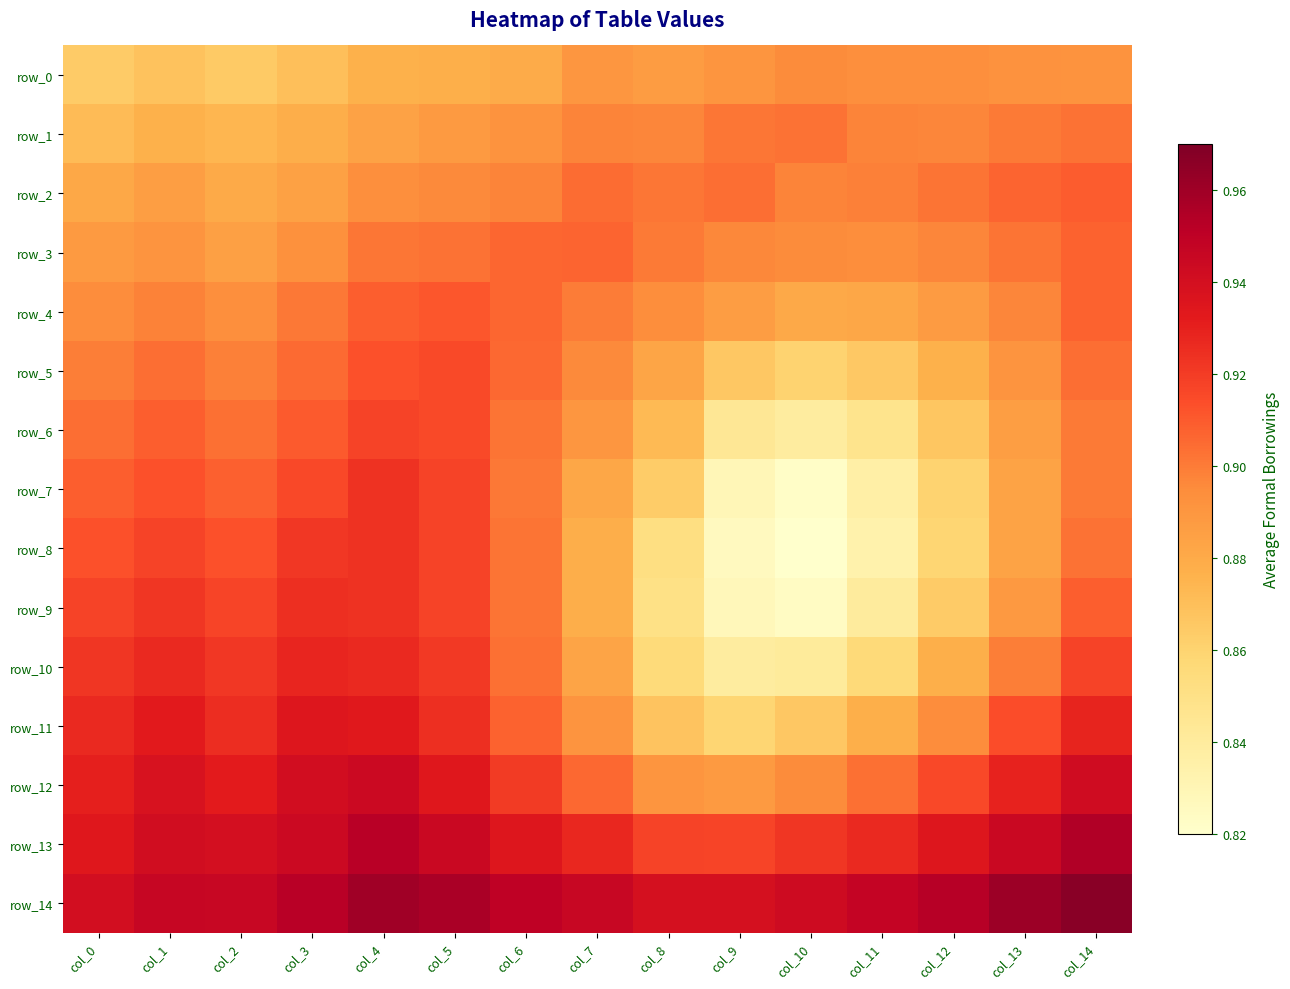

Reading left to right, what are all the values shown in this chart?

row_0: 0.9	0.9	0.9	0.9	0.9	0.9	0.9	0.9	0.9	0.9	0.9	0.9	0.9	0.9	0.9
row_1: 0.9	0.9	0.9	0.9	0.9	0.9	0.9	0.9	0.9	0.9	0.9	0.9	0.9	0.9	0.9
row_2: 0.9	0.9	0.9	0.9	0.9	0.9	0.9	0.9	0.9	0.9	0.9	0.9	0.9	0.9	0.9
row_3: 0.9	0.9	0.9	0.9	0.9	0.9	0.9	0.9	0.9	0.9	0.9	0.9	0.9	0.9	0.9
row_4: 0.9	0.9	0.9	0.9	0.9	0.9	0.9	0.9	0.9	0.9	0.9	0.9	0.9	0.9	0.9
row_5: 0.9	0.9	0.9	0.9	0.9	0.9	0.9	0.9	0.9	0.9	0.9	0.9	0.9	0.9	0.9
row_6: 0.9	0.9	0.9	0.9	0.9	0.9	0.9	0.9	0.9	0.8	0.8	0.8	0.9	0.9	0.9
row_7: 0.9	0.9	0.9	0.9	0.9	0.9	0.9	0.9	0.9	0.8	0.8	0.8	0.9	0.9	0.9
row_8: 0.9	0.9	0.9	0.9	0.9	0.9	0.9	0.9	0.9	0.8	0.8	0.8	0.9	0.9	0.9
row_9: 0.9	0.9	0.9	0.9	0.9	0.9	0.9	0.9	0.8	0.8	0.8	0.8	0.9	0.9	0.9
row_10: 0.9	0.9	0.9	0.9	0.9	0.9	0.9	0.9	0.9	0.8	0.8	0.9	0.9	0.9	0.9
row_11: 0.9	0.9	0.9	0.9	0.9	0.9	0.9	0.9	0.9	0.9	0.9	0.9	0.9	0.9	0.9
row_12: 0.9	0.9	0.9	0.9	0.9	0.9	0.9	0.9	0.9	0.9	0.9	0.9	0.9	0.9	0.9
row_13: 0.9	0.9	0.9	0.9	1.0	0.9	0.9	0.9	0.9	0.9	0.9	0.9	0.9	0.9	1.0
row_14: 0.9	0.9	0.9	1.0	1.0	1.0	0.9	0.9	0.9	0.9	0.9	0.9	1.0	1.0	1.0